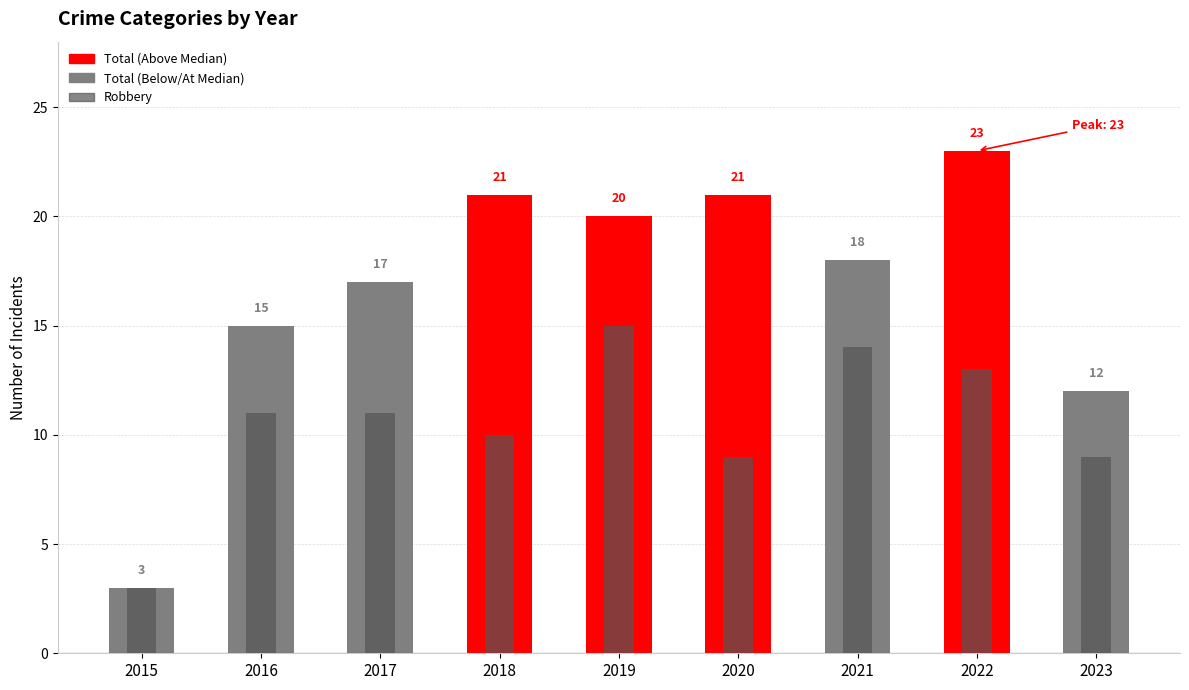

What is the sum of all Robbery values?

95